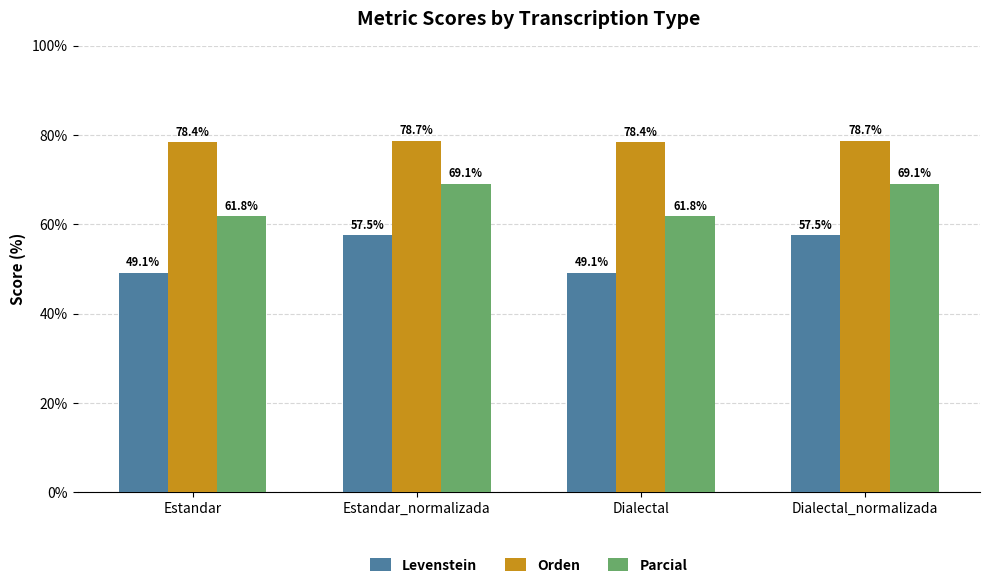

Reading left to right, list all the values displayed in this chart.

Levenstein: Estandar=49.1	Estandar_normalizada=57.5	Dialectal=49.1	Dialectal_normalizada=57.5
Orden: Estandar=78.4	Estandar_normalizada=78.7	Dialectal=78.4	Dialectal_normalizada=78.7
Parcial: Estandar=61.8	Estandar_normalizada=69.1	Dialectal=61.8	Dialectal_normalizada=69.1